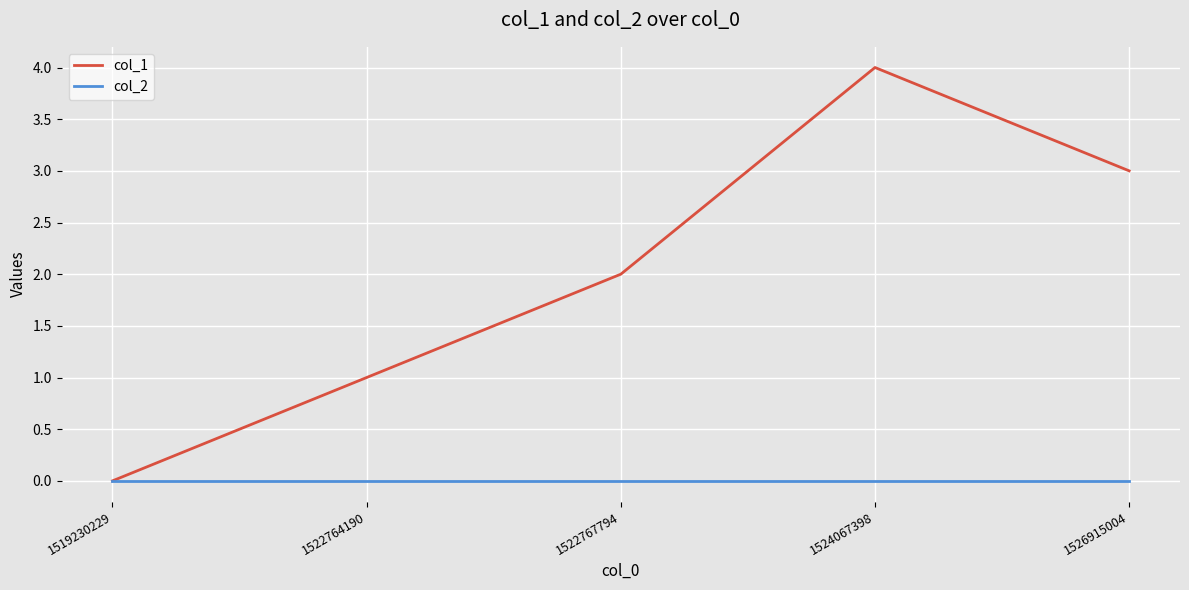

Between 1519230229 and 1522764190, which series saw the biggest shift?

col_1